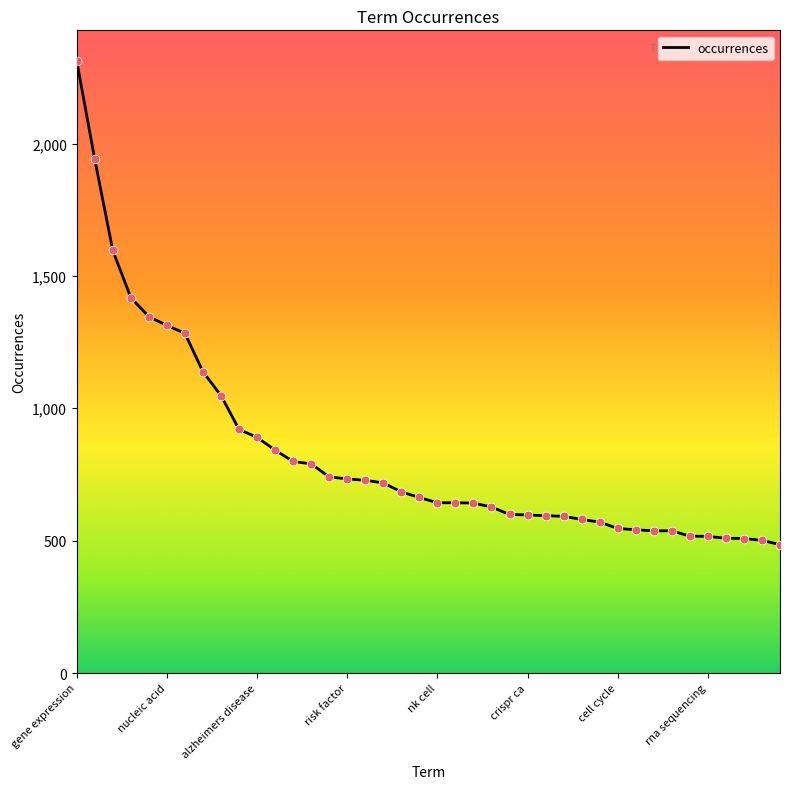

What is the smallest value displayed?

485